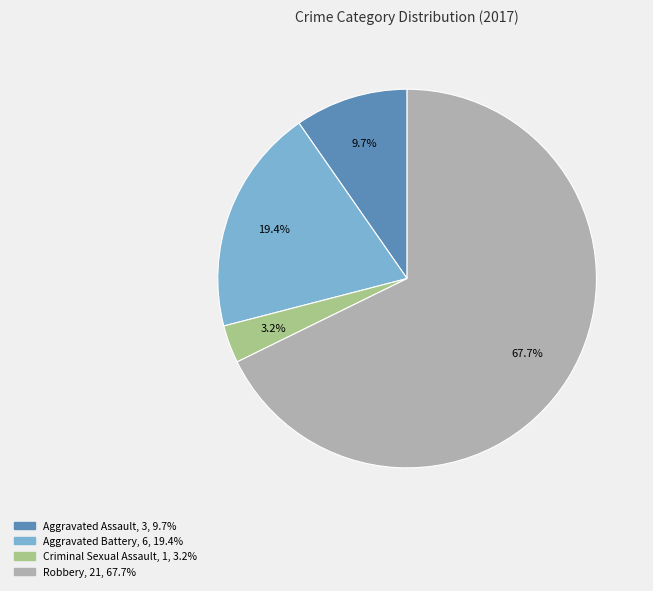

How many segments does this pie chart have?

4